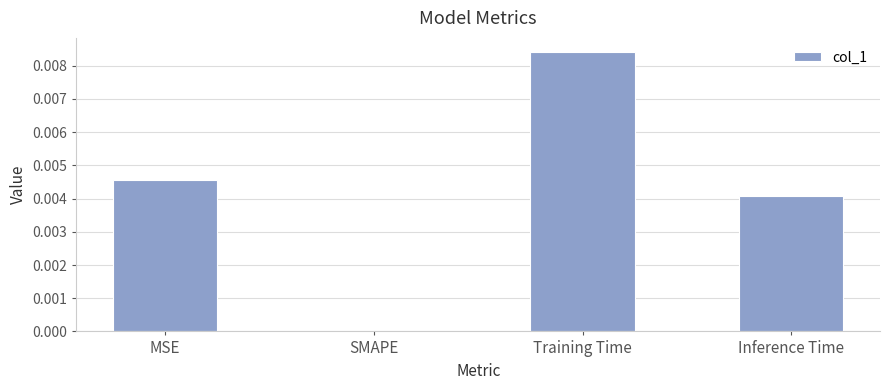

True or false: the data shows 0.0 at SMAPE.

True